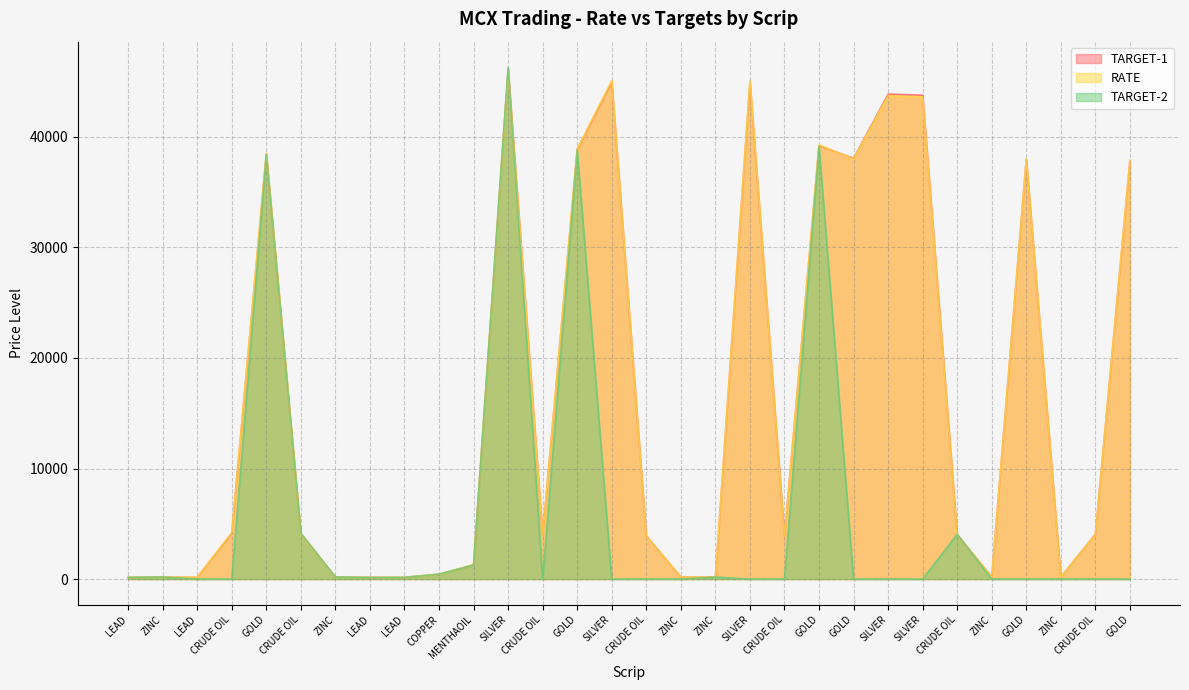

At which label does TARGET-2 reach its minimum?

LEAD